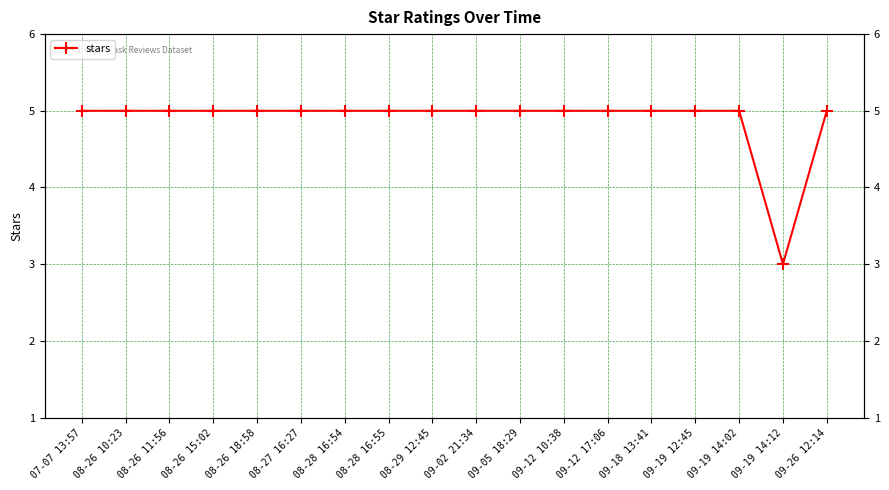

What position from the right is 08-27 16:27?

13